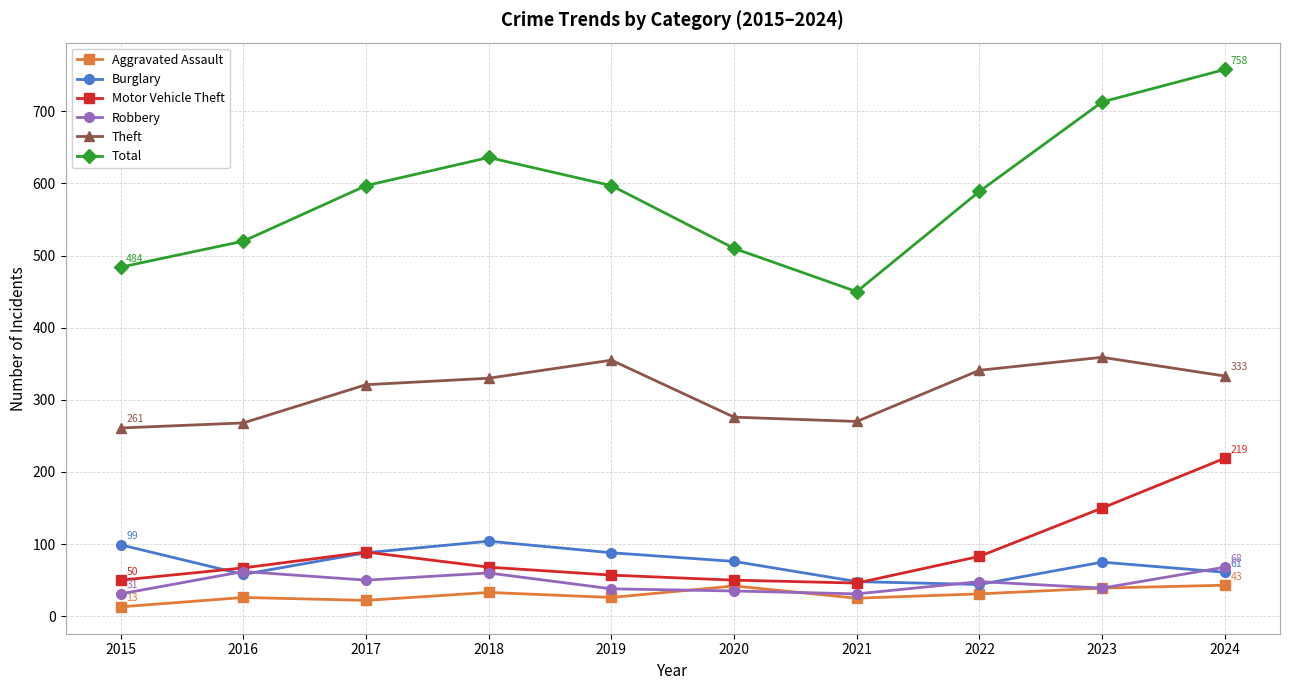

What is the minimum value for Theft?

261